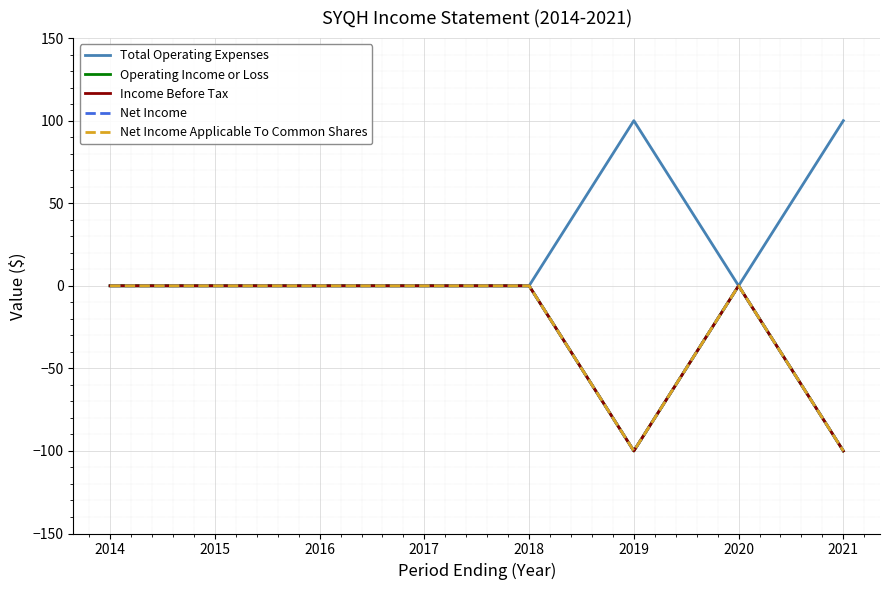

In Net Income, how many points are lower than both neighbors (excluding endpoints)?

1